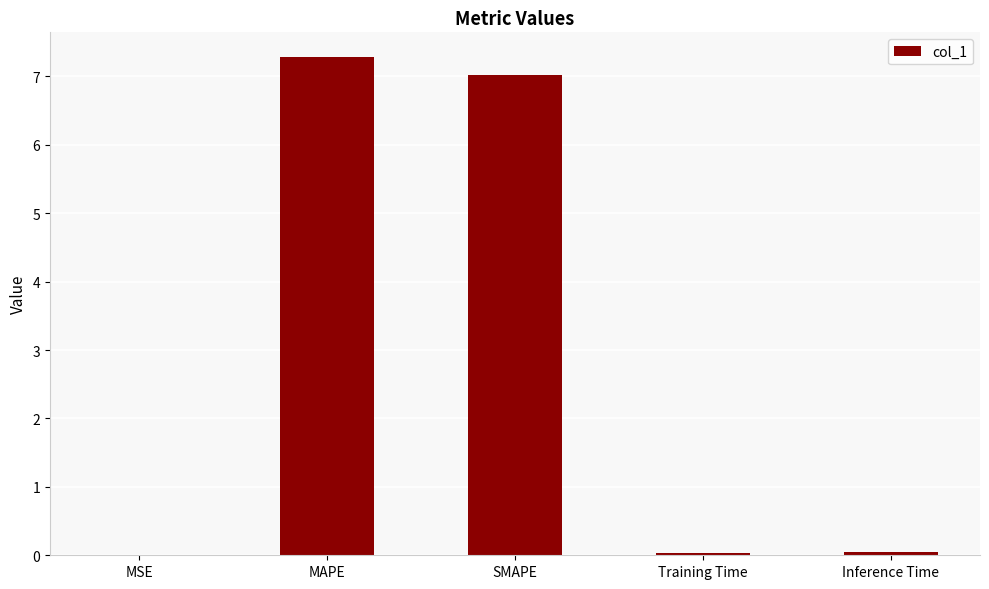

What is the sum of all values?

14.4